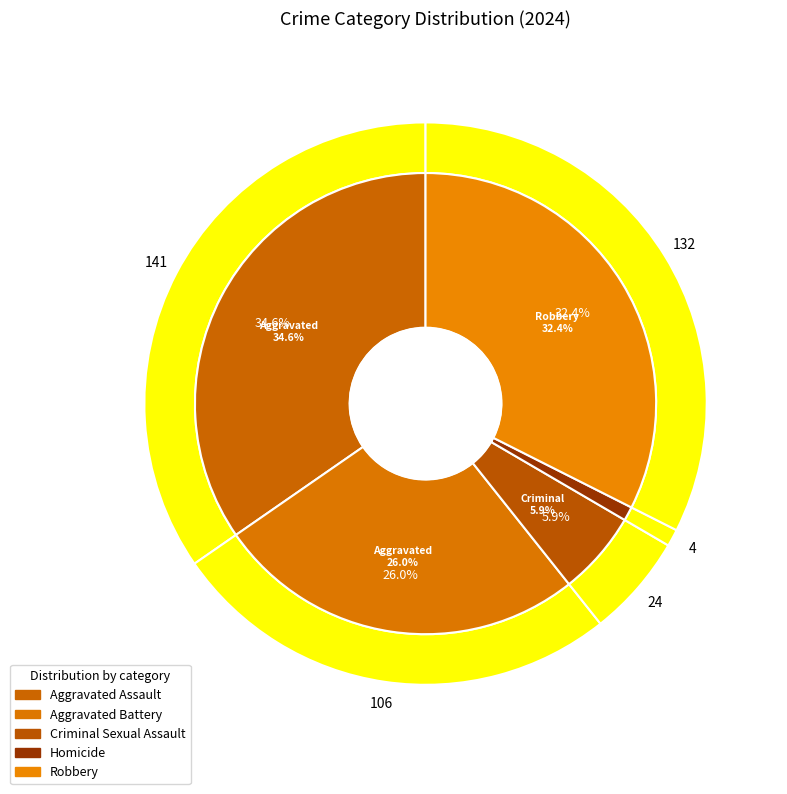

To the nearest percent, what is the difference between the largest and smallest slice percentages?

34%